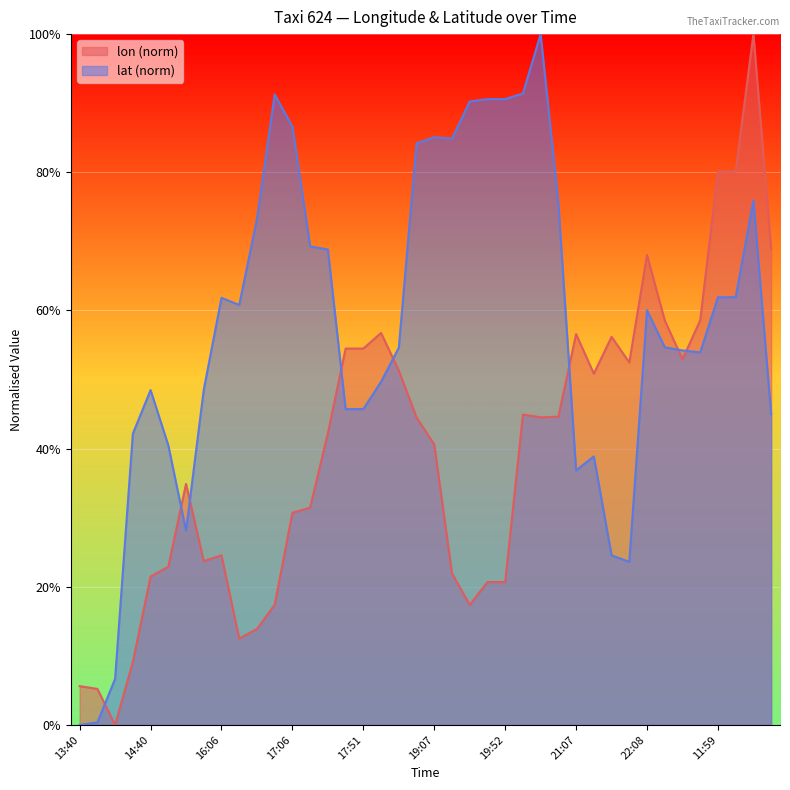

The lon series shows 0.0 at 14:25. True or false?

False